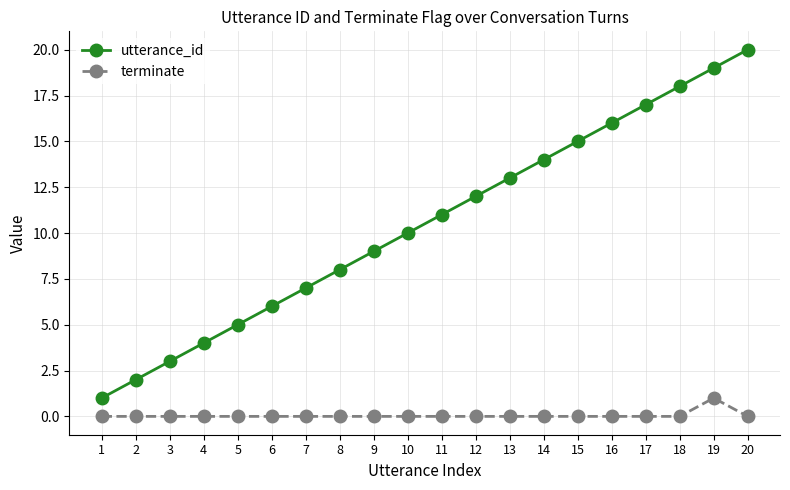

Is it true that utterance_id equals 8 at 8?

True